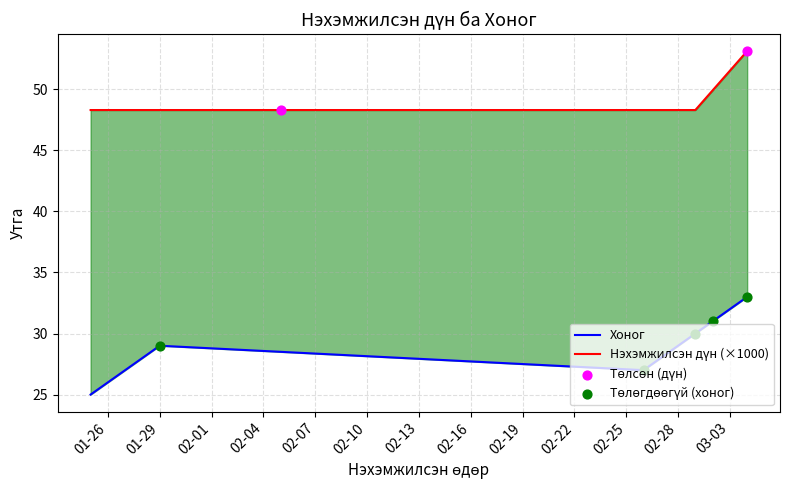

Which series has the widest spread of Y values?

Хоног